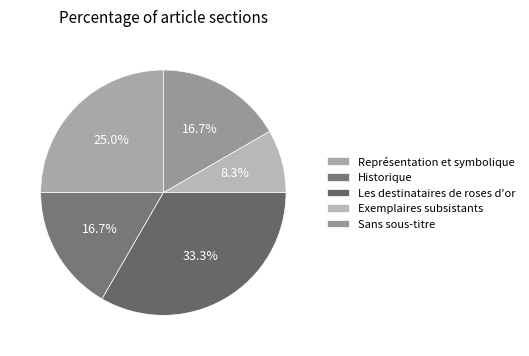

Does Les destinataires de roses d'or account for over 50% of the chart?

No